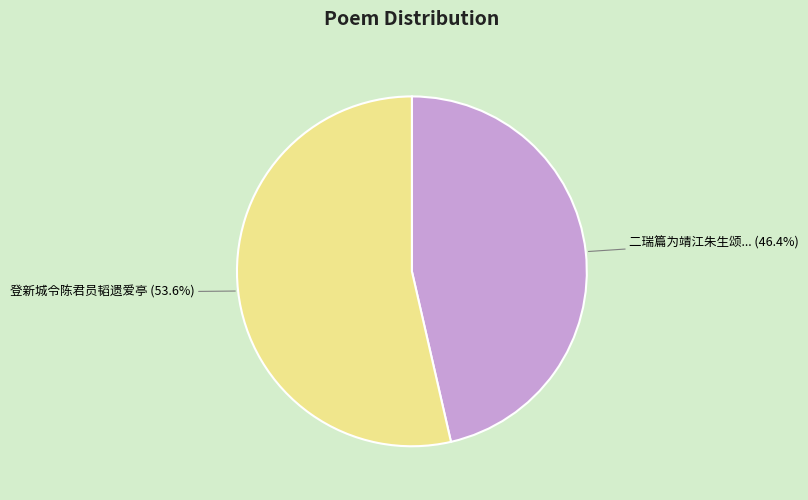

Is there any slice that represents more than half of the pie?

Yes